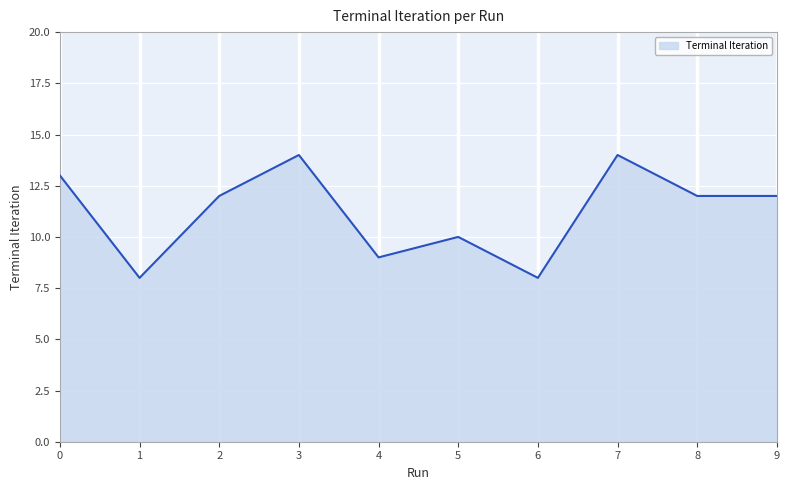

What is the sum of the values at 4 and 0?

22